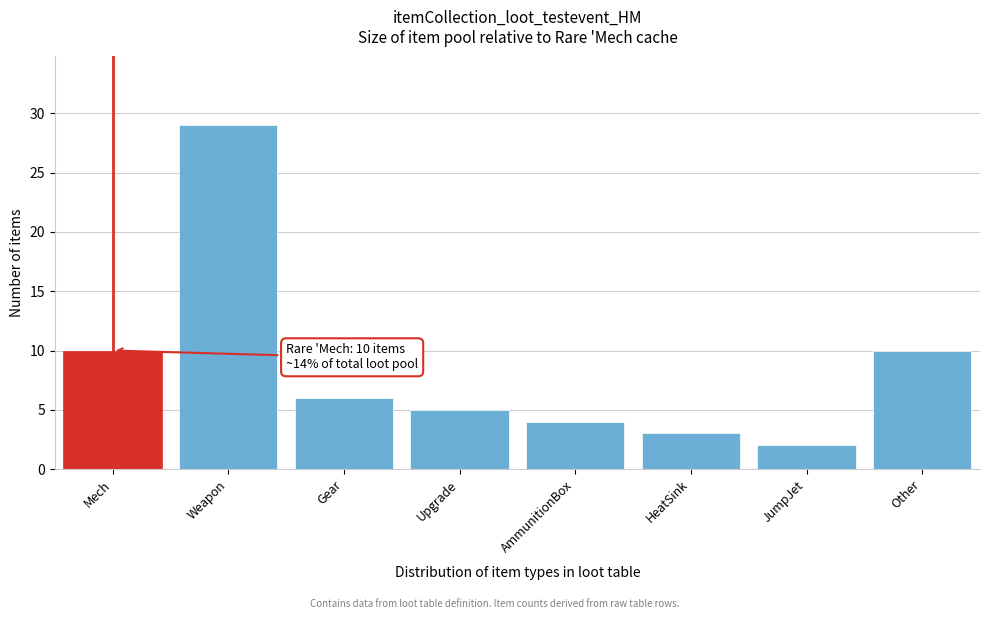

Reading left to right, what are all the values shown in this chart?

10	29	6	5	4	3	2	10